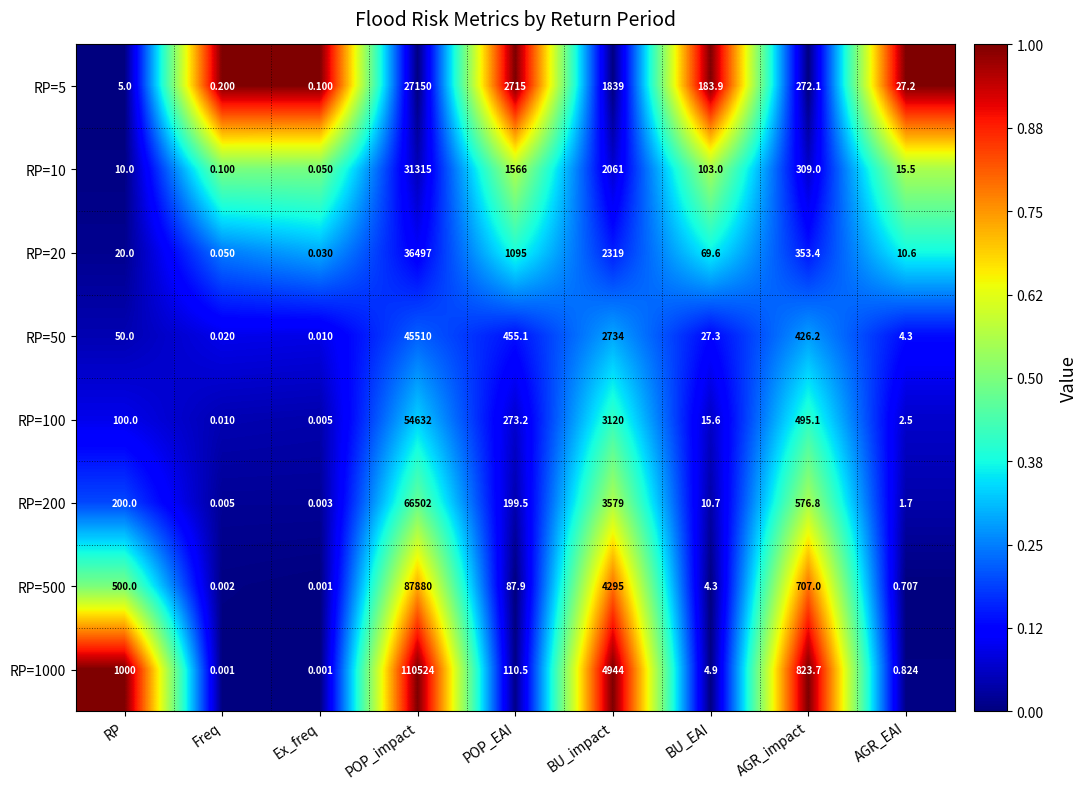

At which label is RP=500 closest to 43940?

BU_impact